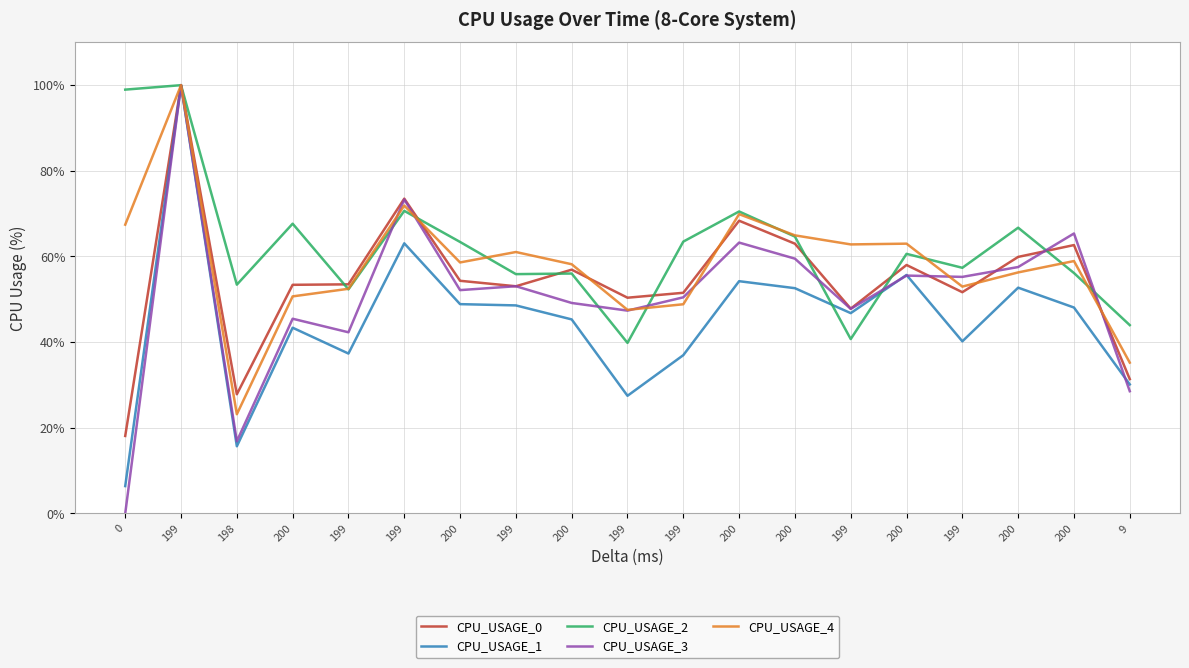

How many interior local peaks does the CPU_USAGE_3 series have?

7